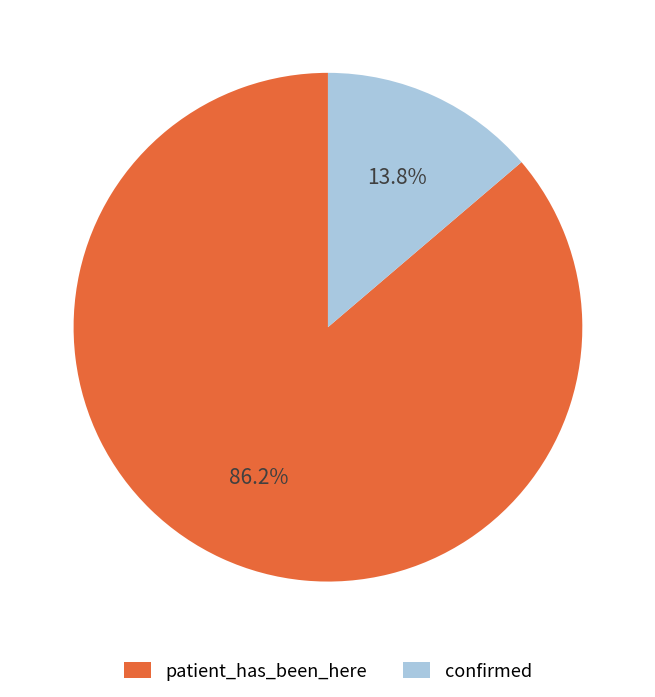

True or false: confirmed accounts for 14% of the total.

True